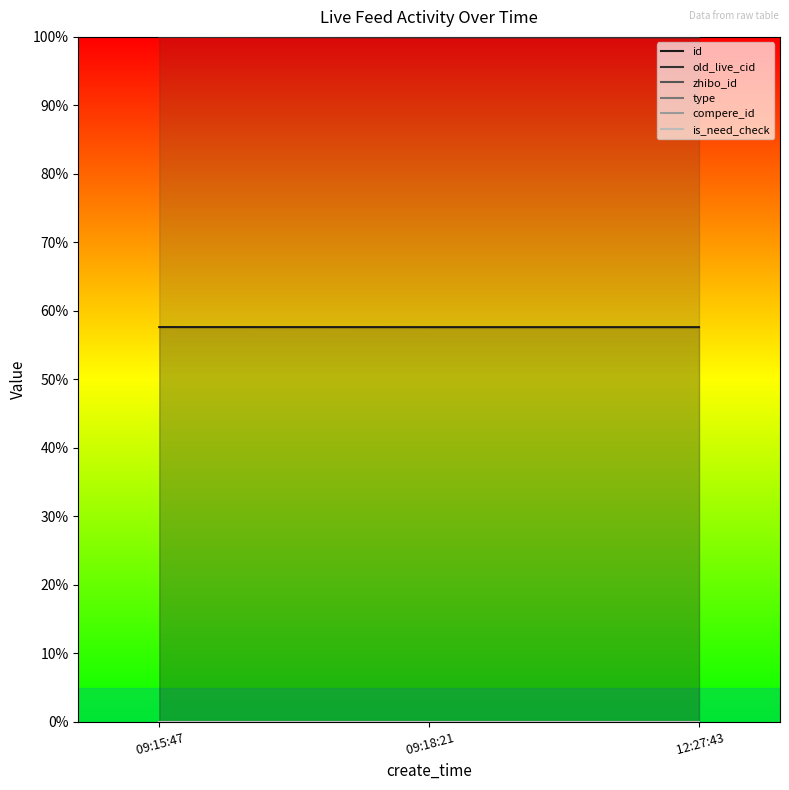

Where is id nearest to the value 57?

 12:27:43